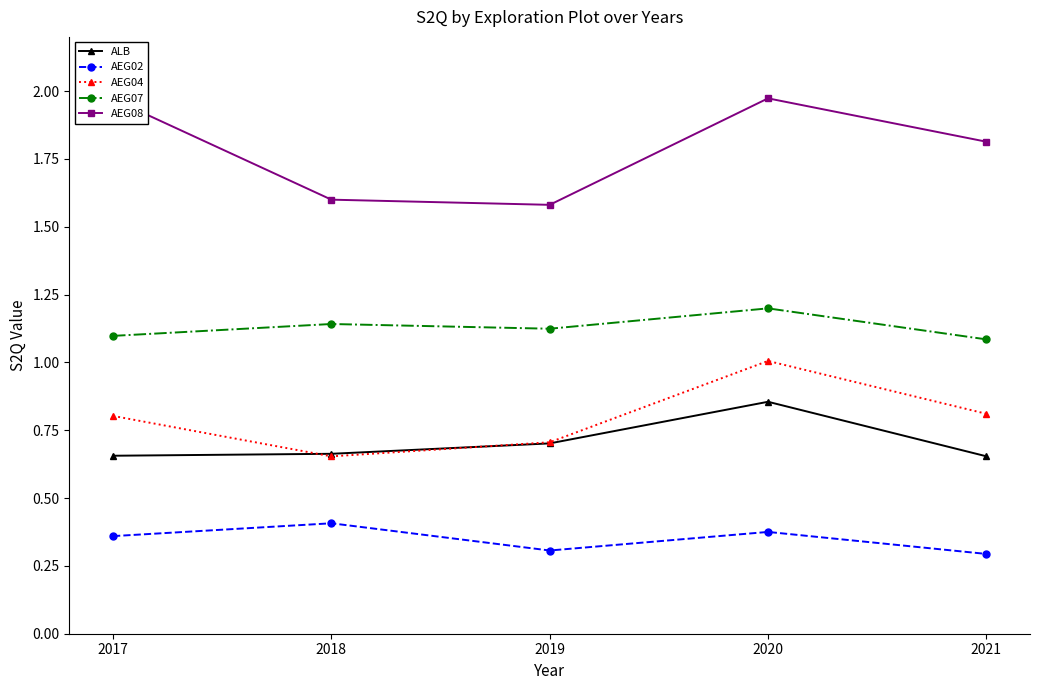

True or false: AEG08 and ALB intersect in this chart.

False